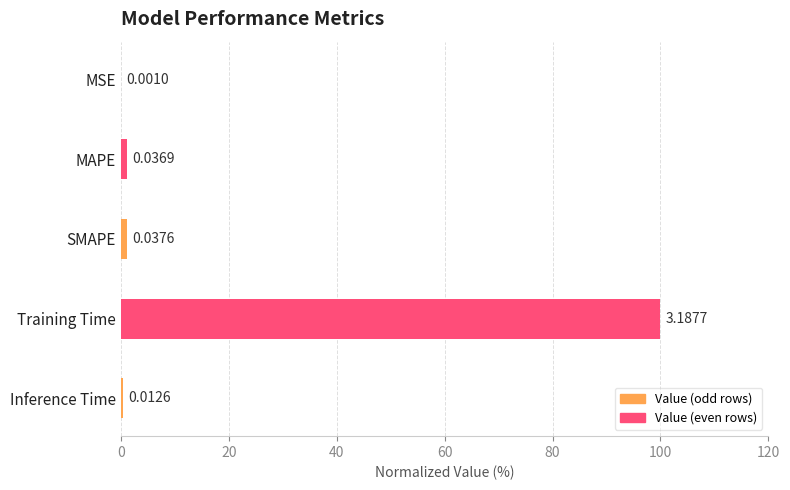

At which label is the value closest to 50?

SMAPE